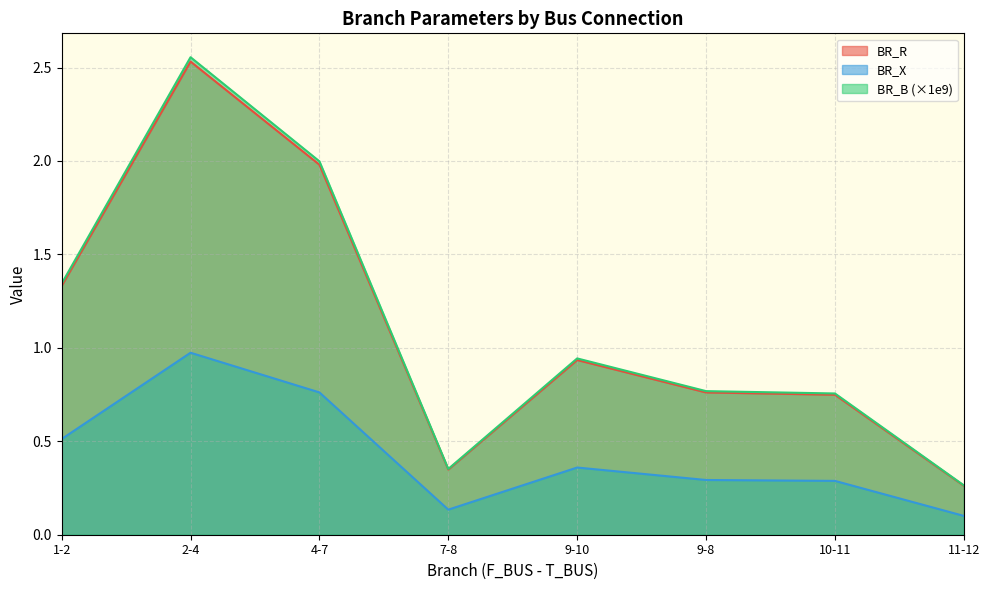

Between 11-12 and 2-4, which is larger?

2-4